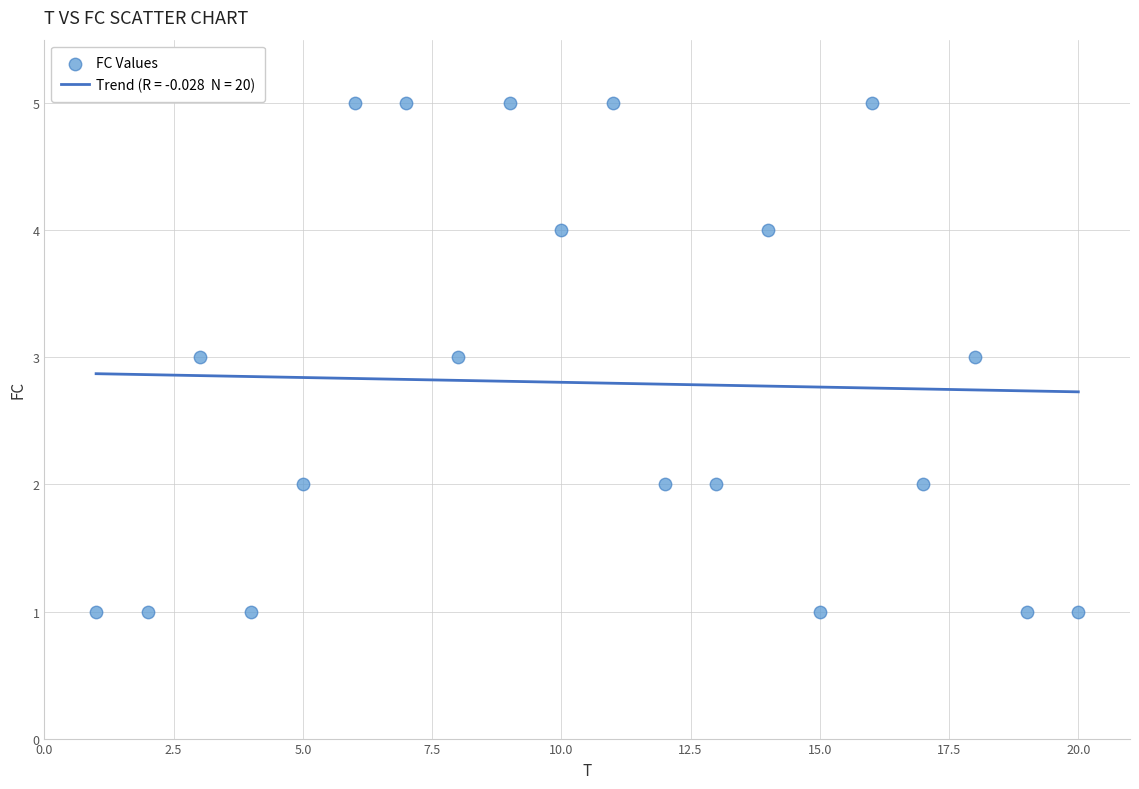

What is the range of X values (max minus min)?

19